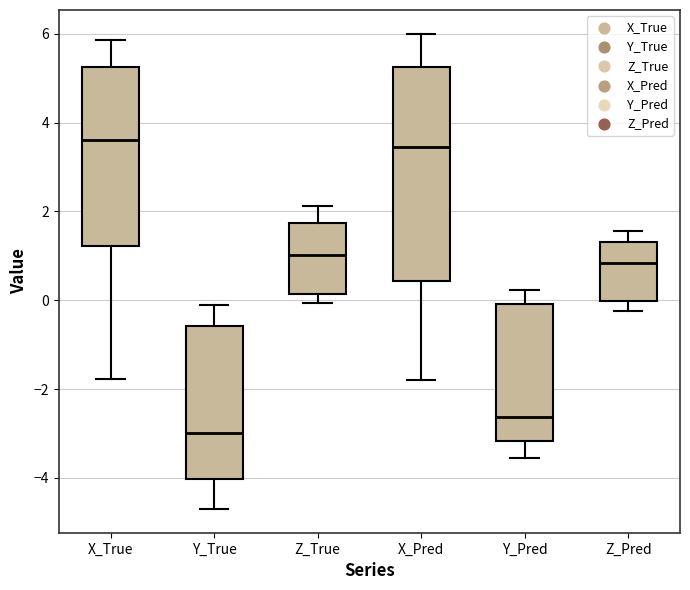

Where does the upper whisker of the box for X_Pred end on the y-axis? The values are not printed on the chart, so give them approximately, as read against the axis.

6.0